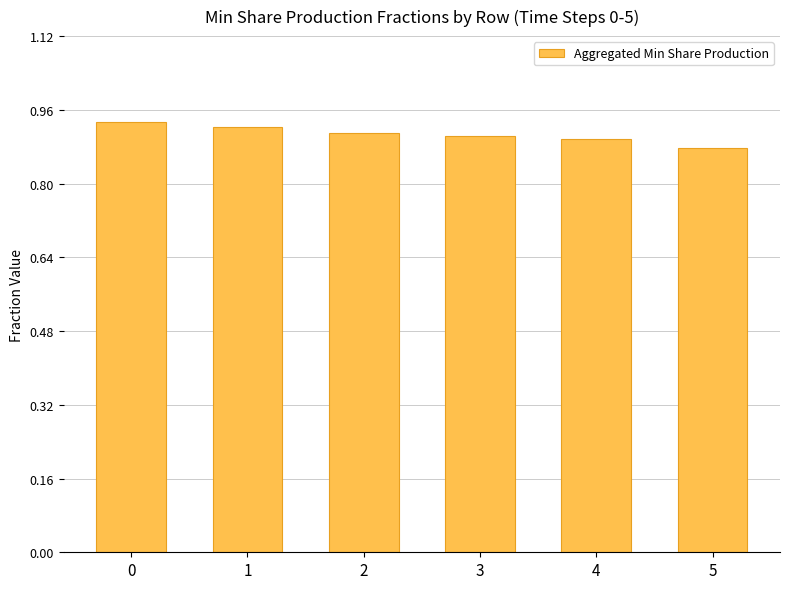

True or false: the data shows 1.6 at 2.

False